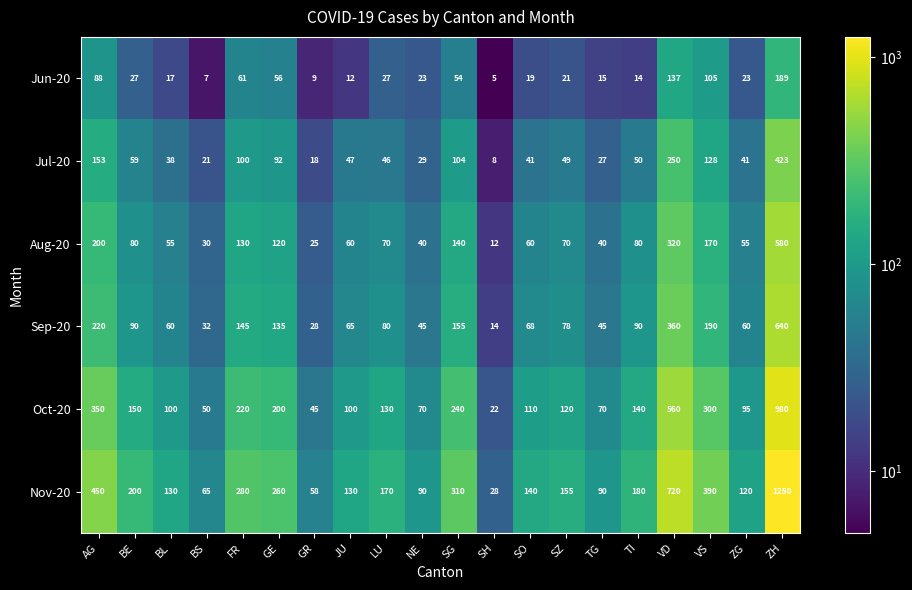

What is the sum of the Aug-20 values at AG and VS?

370